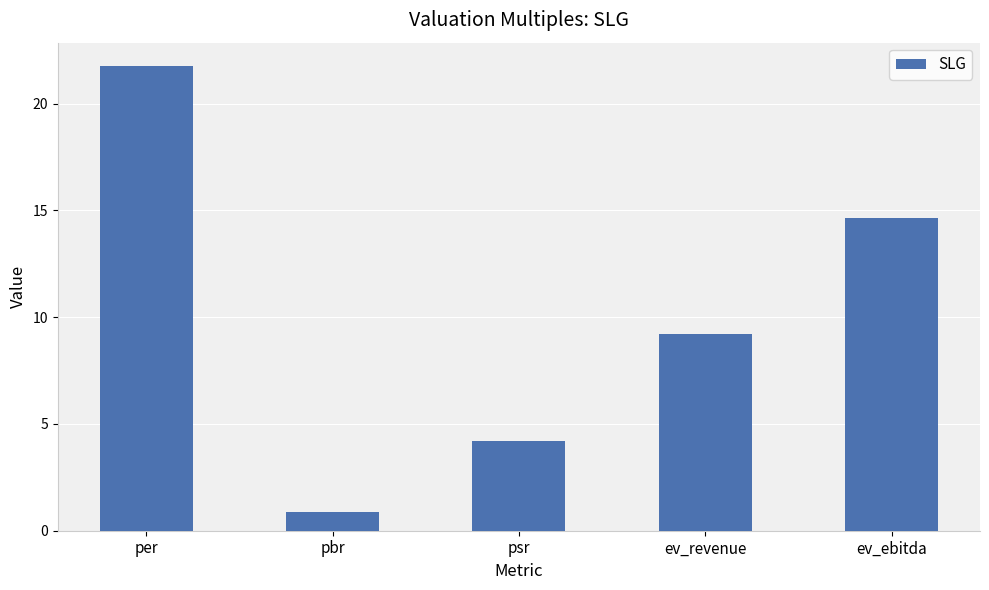

What is the difference between the values at pbr and ev_revenue?

8.3